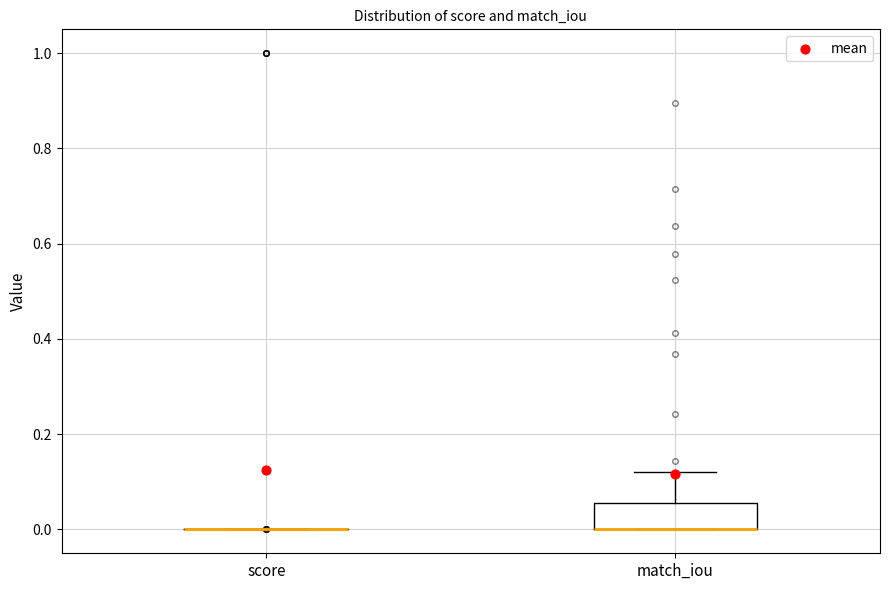

Comparing the boxes themselves (not the whiskers), which one is the tallest?

match_iou